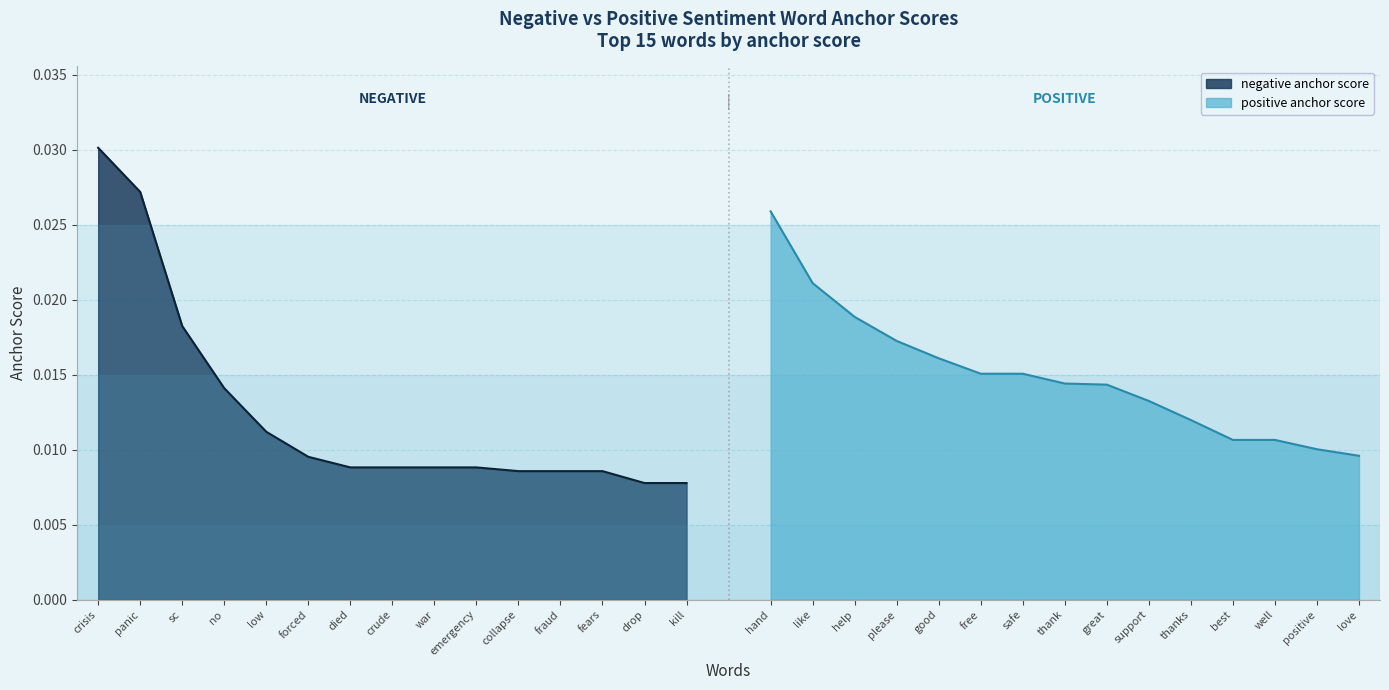

Which series has the largest total across all categories?

positive anchor score